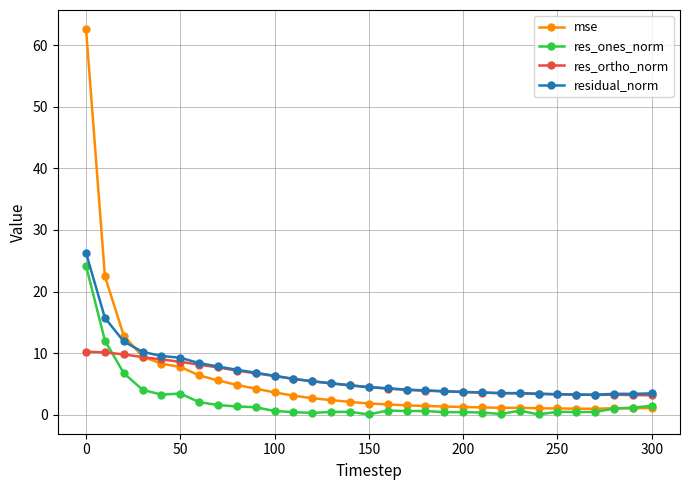

What is the difference between the second highest and second lowest values in the res_ortho_norm series?

6.9